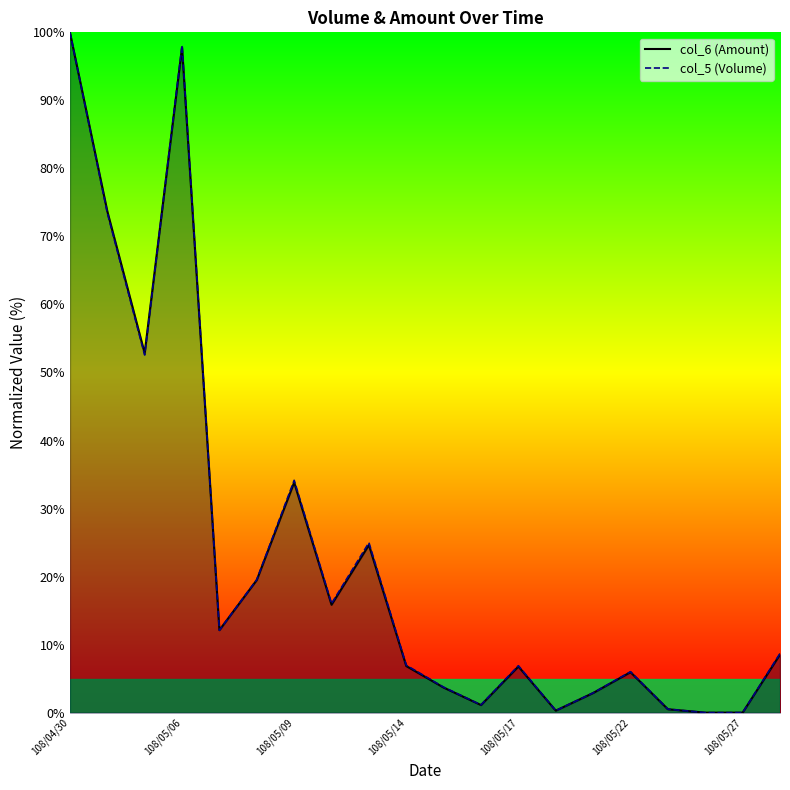

Rank the series by their maximum value, from highest to lowest.

col_6, col_5